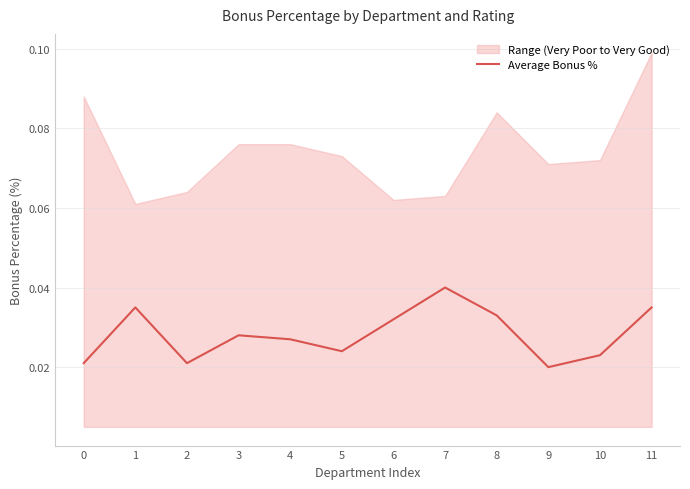

Is it true that the value at 10 is 0.0?

True